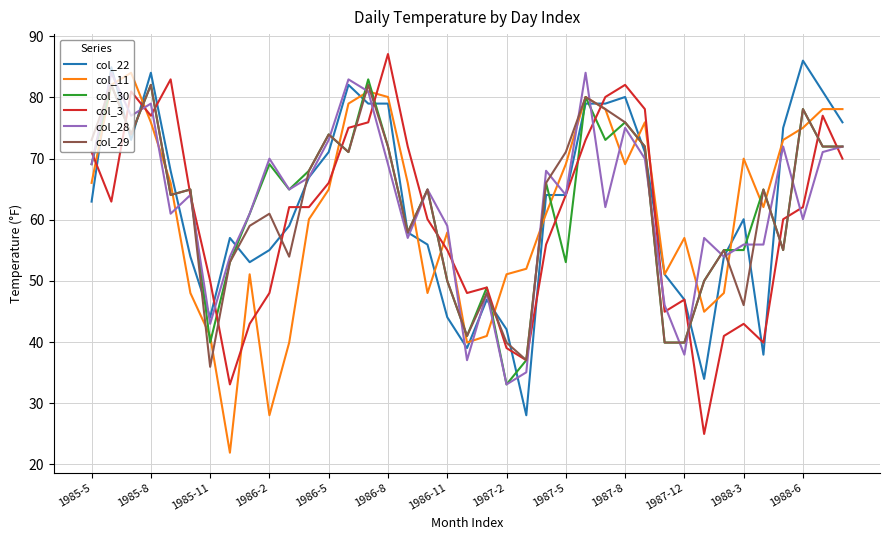

What is the lowest value of the col_28 series?

33.1